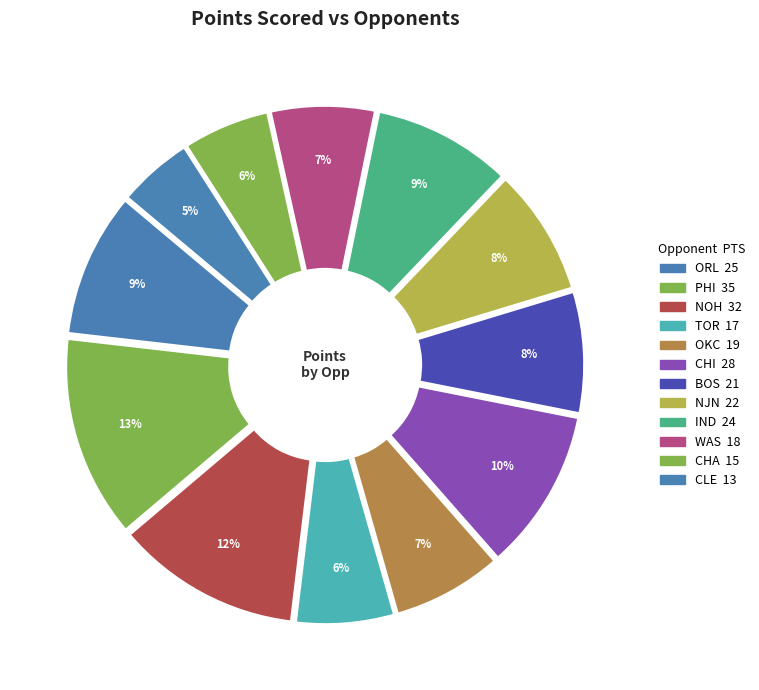

Is it true that PHI is 13% of the pie?

True